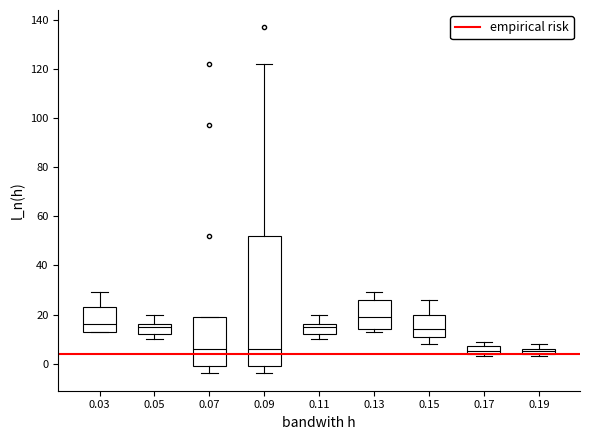

Comparing the boxes themselves (not the whiskers), which one is the tallest?

0.09